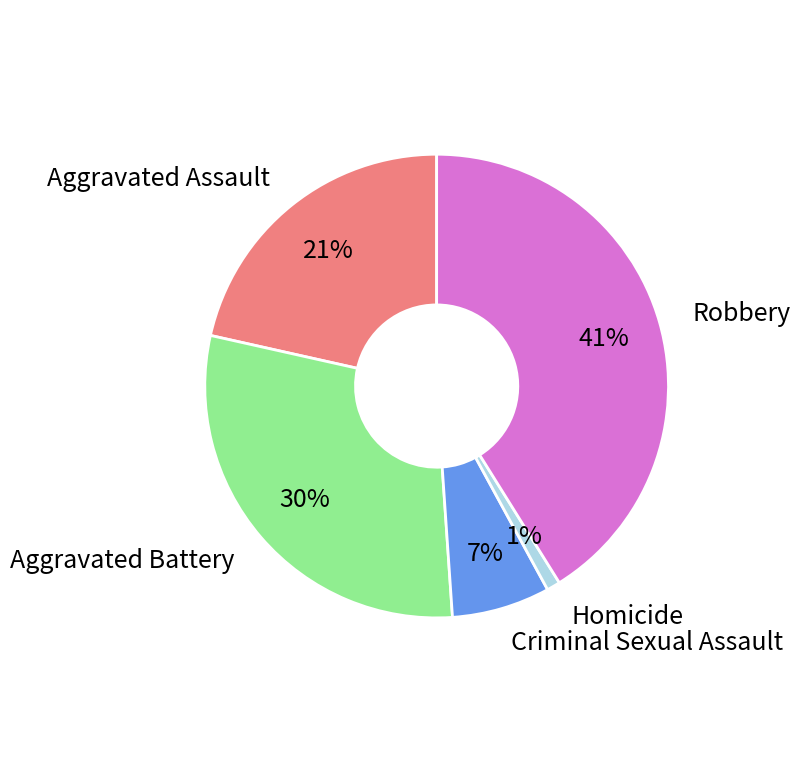

To the nearest percent, what is the average slice percentage?

20%